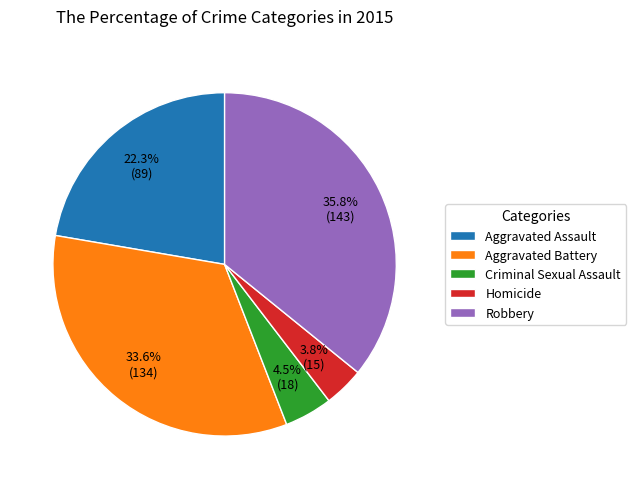

To the nearest percent, what is the average slice percentage?

20%